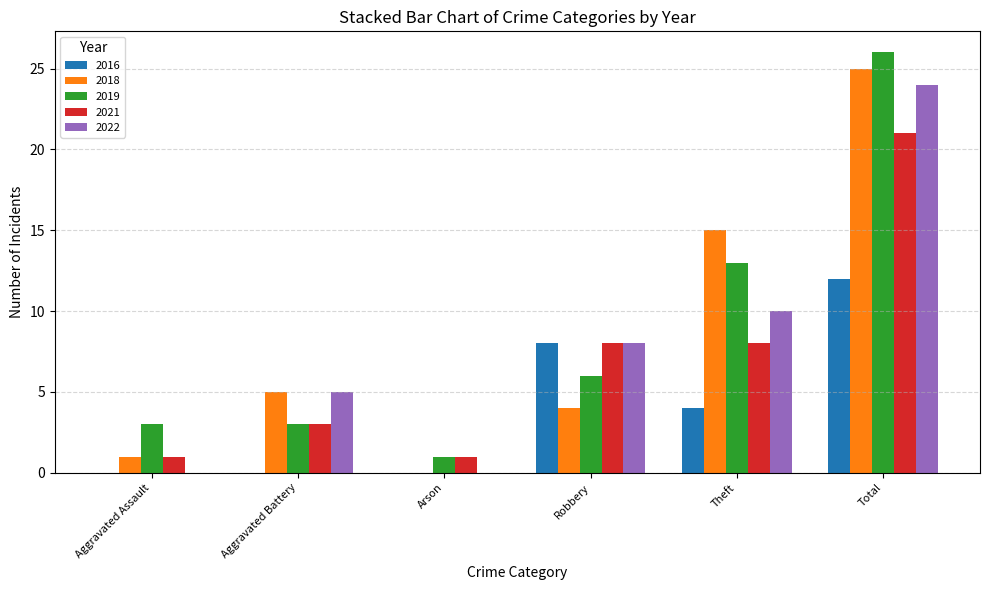

What is the sum of the 2019 values at Arson and Aggravated Battery?

4